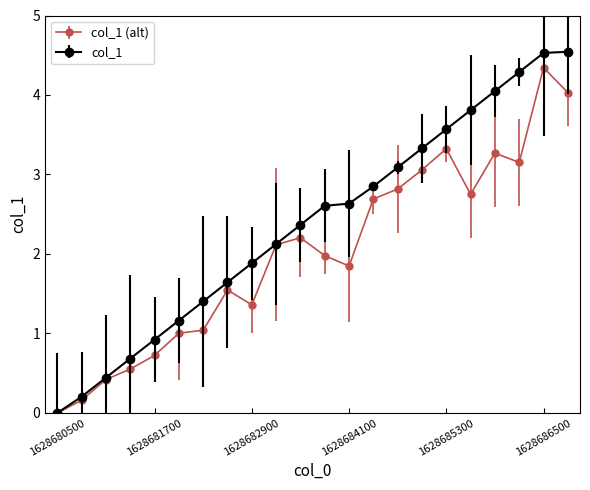

What is the value of the col_1 (alt) point at the 7th from the left?

1.0